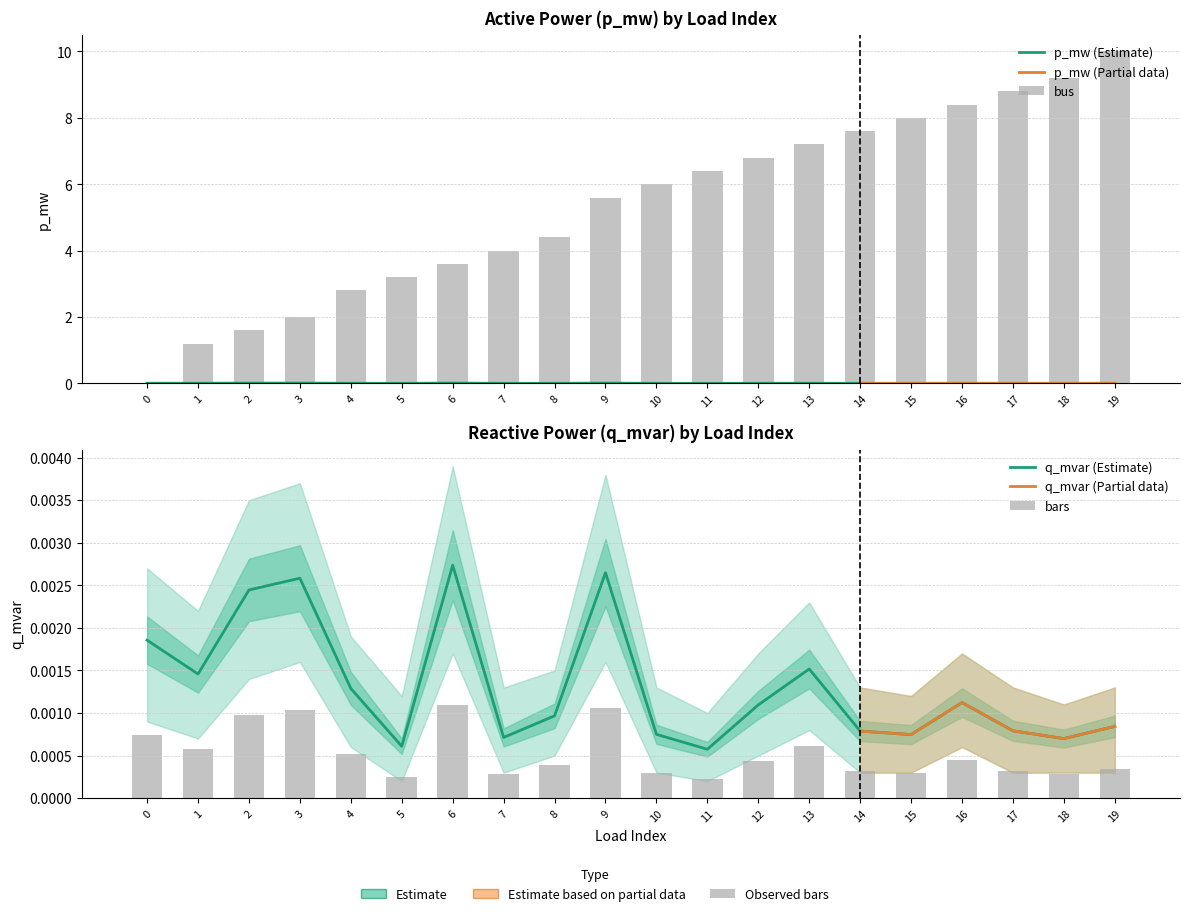

Read the bus value at 3.

2.0